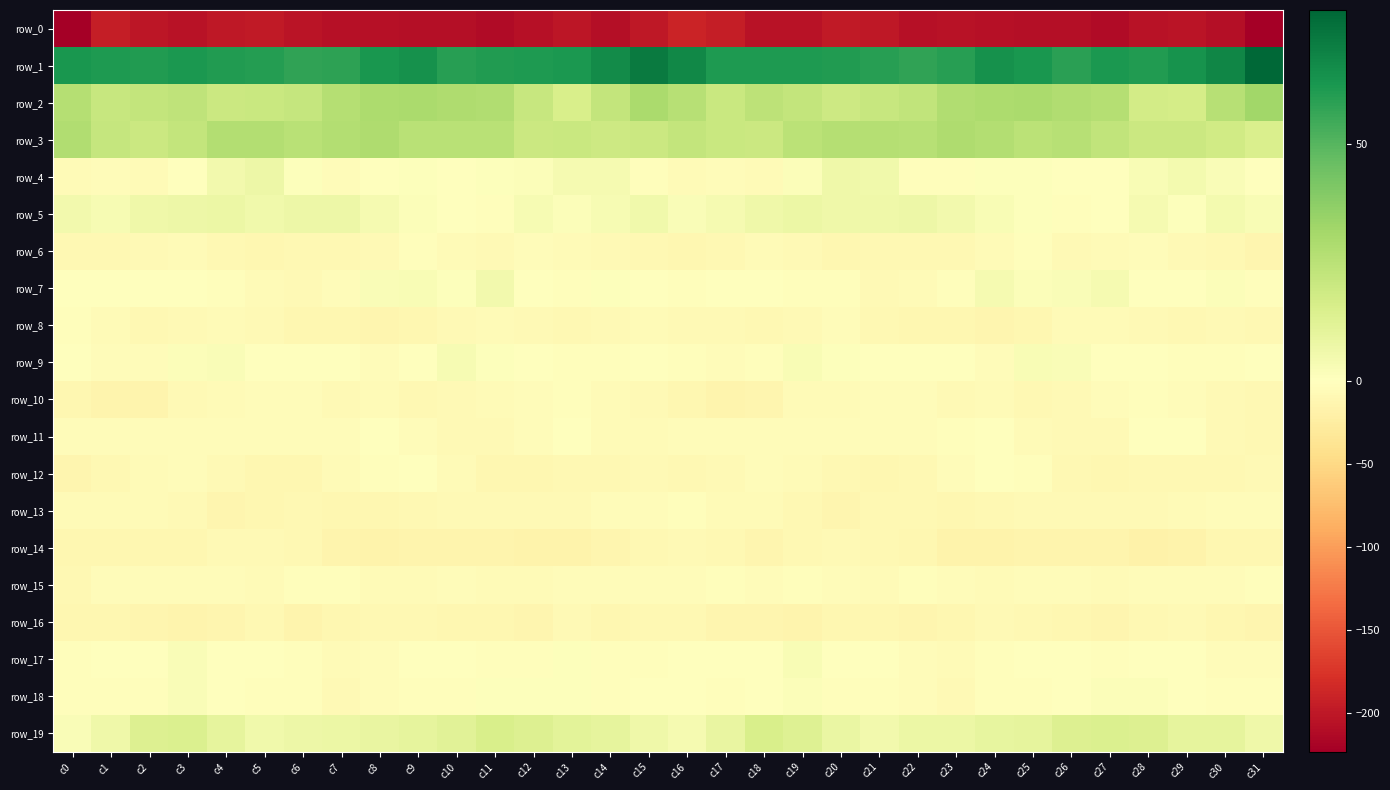

Reading left to right, extract all data points from this chart.

row_0: c0=-222.3	c1=-194.3	c2=-200.8	c3=-205.6	c4=-199.7	c5=-197.7	c6=-204.0	c7=-206.9	c8=-206.1	c9=-208.0	c10=-207.9	c11=-211.5	c12=-207.6	c13=-201.5	c14=-207.8	c15=-199.1	c16=-189.3	c17=-194.4	c18=-204.2	c19=-204.1	c20=-197.7	c21=-199.4	c22=-206.4	c23=-205.8	c24=-207.4	c25=-207.7	c26=-209.0	c27=-211.4	c28=-204.3	c29=-203.0	c30=-209.0	c31=-223.3
row_1: c0=62.6	c1=61.1	c2=60.5	c3=61.8	c4=60.9	c5=60.4	c6=57.9	c7=58.0	c8=62.5	c9=64.7	c10=59.3	c11=60.7	c12=61.1	c13=62.2	c14=66.0	c15=71.7	c16=67.6	c17=61.2	c18=61.2	c19=61.3	c20=60.8	c21=59.6	c22=57.5	c23=59.2	c24=64.4	c25=62.7	c26=58.7	c27=61.8	c28=60.5	c29=64.0	c30=68.1	c31=78.1
row_2: c0=26.8	c1=20.9	c2=22.5	c3=23.8	c4=20.0	c5=20.4	c6=21.5	c7=26.5	c8=28.8	c9=29.4	c10=28.3	c11=27.7	c12=20.8	c13=15.5	c14=22.4	c15=29.7	c16=25.9	c17=20.4	c18=24.2	c19=22.4	c20=19.5	c21=20.9	c22=22.9	c23=27.9	c24=29.0	c25=29.5	c26=27.6	c27=26.4	c28=17.3	c29=17.1	c30=25.9	c31=32.1
row_3: c0=27.6	c1=21.5	c2=20.1	c3=22.3	c4=26.9	c5=26.9	c6=25.2	c7=27.3	c8=28.2	c9=25.0	c10=25.5	c11=25.1	c12=20.0	c13=20.2	c14=19.0	c15=19.9	c16=22.3	c17=20.3	c18=20.0	c19=25.0	c20=26.7	c21=26.5	c22=25.7	c23=28.3	c24=27.4	c25=24.4	c26=26.1	c27=22.6	c28=20.1	c29=19.9	c30=17.8	c31=15.1
row_4: c0=-5.7	c1=-3.9	c2=-5.4	c3=-1.4	c4=5.4	c5=6.9	c6=1.1	c7=-4.1	c8=0.1	c9=1.2	c10=0.3	c11=0.7	c12=1.2	c13=3.9	c14=3.9	c15=-2.4	c16=-6.1	c17=-4.2	c18=-5.9	c19=1.8	c20=6.3	c21=6.0	c22=-2.0	c23=-2.9	c24=1.0	c25=0.8	c26=0.4	c27=0.4	c28=2.7	c29=4.3	c30=2.1	c31=-1.7
row_5: c0=5.3	c1=3.2	c2=6.2	c3=7.0	c4=7.6	c5=5.8	c6=7.0	c7=6.8	c8=3.7	c9=1.5	c10=-1.3	c11=-2.9	c12=3.4	c13=1.5	c14=3.3	c15=5.7	c16=1.9	c17=3.7	c18=6.3	c19=7.7	c20=6.7	c21=6.3	c22=7.2	c23=5.5	c24=2.8	c25=0.9	c26=-2.7	c27=-0.8	c28=3.7	c29=1.0	c30=4.6	c31=3.0
row_6: c0=-9.6	c1=-9.8	c2=-7.0	c3=-6.1	c4=-9.1	c5=-10.9	c6=-8.7	c7=-9.7	c8=-7.8	c9=-1.9	c10=-5.5	c11=-7.8	c12=-3.9	c13=-6.6	c14=-8.2	c15=-10.0	c16=-11.6	c17=-9.3	c18=-6.1	c19=-7.0	c20=-10.5	c21=-9.8	c22=-9.0	c23=-9.4	c24=-5.6	c25=-2.0	c26=-7.5	c27=-6.2	c28=-4.4	c29=-7.4	c30=-9.3	c31=-13.2
row_7: c0=0.3	c1=-0.8	c2=-0.6	c3=-1.1	c4=-2.7	c5=-5.4	c6=-7.3	c7=-4.2	c8=2.4	c9=2.9	c10=0.8	c11=5.3	c12=0.4	c13=-2.0	c14=1.0	c15=-0.5	c16=-2.3	c17=-1.3	c18=0.1	c19=-2.4	c20=-2.6	c21=-7.5	c22=-6.0	c23=-2.0	c24=3.8	c25=1.6	c26=2.4	c27=4.2	c28=-1.1	c29=-1.6	c30=1.6	c31=-2.6
row_8: c0=-3.0	c1=-6.7	c2=-8.8	c3=-8.4	c4=-5.7	c5=-7.2	c6=-12.2	c7=-10.6	c8=-13.1	c9=-12.2	c10=-8.3	c11=-5.3	c12=-8.1	c13=-9.5	c14=-8.3	c15=-6.5	c16=-7.2	c17=-8.0	c18=-8.8	c19=-7.5	c20=-5.1	c21=-9.8	c22=-12.0	c23=-11.1	c24=-13.8	c25=-10.8	c26=-6.7	c27=-6.3	c28=-8.5	c29=-9.9	c30=-7.4	c31=-10.3
row_9: c0=-0.5	c1=-4.0	c2=-4.5	c3=1.3	c4=2.4	c5=0.4	c6=-0.4	c7=-0.2	c8=-4.5	c9=0.6	c10=3.4	c11=0.6	c12=-1.2	c13=-2.7	c14=-3.3	c15=-0.8	c16=-2.0	c17=-4.6	c18=-2.7	c19=2.7	c20=1.1	c21=0.3	c22=-0.5	c23=-1.7	c24=-4.2	c25=2.8	c26=2.3	c27=-0.0	c28=-1.7	c29=-3.4	c30=-2.7	c31=-1.5
row_10: c0=-10.7	c1=-14.9	c2=-14.8	c3=-8.3	c4=-6.2	c5=-4.1	c6=-4.1	c7=-7.4	c8=-6.4	c9=-9.1	c10=-8.1	c11=-5.3	c12=-3.8	c13=-2.8	c14=-6.6	c15=-8.7	c16=-11.5	c17=-15.4	c18=-12.7	c19=-6.6	c20=-6.0	c21=-3.5	c22=-5.2	c23=-7.5	c24=-6.7	c25=-9.5	c26=-7.1	c27=-4.7	c28=-2.7	c29=-4.1	c30=-7.7	c31=-9.8
row_11: c0=-4.9	c1=-4.4	c2=-4.7	c3=-4.7	c4=-3.8	c5=-4.0	c6=-4.2	c7=-3.7	c8=-0.7	c9=-4.1	c10=-7.3	c11=-8.1	c12=-3.6	c13=-0.3	c14=-5.3	c15=-6.4	c16=-4.7	c17=-4.2	c18=-5.0	c19=-4.2	c20=-4.1	c21=-4.1	c22=-4.1	c23=-2.5	c24=-1.0	c25=-5.9	c26=-7.7	c27=-7.5	c28=-1.0	c29=-1.7	c30=-7.0	c31=-8.8
row_12: c0=-12.5	c1=-9.1	c2=-5.6	c3=-4.4	c4=-8.0	c5=-11.4	c6=-11.7	c7=-6.7	c8=-2.3	c9=-0.9	c10=-6.9	c11=-11.9	c12=-10.5	c13=-10.5	c14=-9.1	c15=-7.7	c16=-9.7	c17=-7.2	c18=-4.7	c19=-5.7	c20=-9.3	c21=-12.1	c22=-10.4	c23=-4.8	c24=-1.1	c25=-2.2	c26=-9.6	c27=-11.9	c28=-10.4	c29=-9.9	c30=-9.2	c31=-7.4
row_13: c0=-6.0	c1=-6.1	c2=-6.6	c3=-7.4	c4=-13.1	c5=-11.8	c6=-9.1	c7=-10.5	c8=-10.5	c9=-9.4	c10=-8.5	c11=-7.9	c12=-7.4	c13=-7.7	c14=-4.2	c15=-3.7	c16=-3.0	c17=-5.9	c18=-6.4	c19=-10.2	c20=-13.4	c21=-10.4	c22=-9.4	c23=-10.9	c24=-10.2	c25=-8.6	c26=-8.4	c27=-7.7	c28=-7.8	c29=-6.3	c30=-4.9	c31=-4.6
row_14: c0=-10.6	c1=-10.6	c2=-12.0	c3=-10.9	c4=-8.1	c5=-8.2	c6=-9.5	c7=-14.1	c8=-17.1	c9=-14.5	c10=-14.4	c11=-14.1	c12=-16.2	c13=-17.3	c14=-12.9	c15=-9.2	c16=-8.3	c17=-10.4	c18=-12.6	c19=-9.8	c20=-7.5	c21=-8.8	c22=-10.7	c23=-15.7	c24=-16.5	c25=-14.2	c26=-14.3	c27=-14.3	c28=-17.5	c29=-16.2	c30=-11.9	c31=-11.9
row_15: c0=-9.6	c1=-4.7	c2=-3.9	c3=-4.4	c4=-3.9	c5=-6.5	c6=-3.4	c7=-3.1	c8=-6.3	c9=-5.3	c10=-3.5	c11=-6.7	c12=-5.6	c13=-4.7	c14=-4.3	c15=-4.0	c16=-5.0	c17=-3.1	c18=-4.9	c19=-3.1	c20=-5.1	c21=-6.2	c22=-1.9	c23=-4.5	c24=-6.6	c25=-4.1	c26=-4.6	c27=-6.8	c28=-5.1	c29=-4.9	c30=-4.1	c31=-2.8
row_16: c0=-10.6	c1=-11.9	c2=-13.7	c3=-14.6	c4=-12.3	c5=-9.9	c6=-14.3	c7=-11.7	c8=-9.1	c9=-9.4	c10=-11.2	c11=-12.1	c12=-12.3	c13=-7.6	c14=-10.6	c15=-10.1	c16=-9.1	c17=-12.5	c18=-13.8	c19=-14.4	c20=-10.7	c21=-11.8	c22=-13.6	c23=-10.6	c24=-8.4	c25=-10.3	c26=-11.4	c27=-13.1	c28=-10.2	c29=-8.2	c30=-11.6	c31=-12.8
row_17: c0=-2.0	c1=-1.4	c2=-1.4	c3=2.4	c4=0.4	c5=-1.3	c6=-3.2	c7=-6.9	c8=-4.2	c9=-0.1	c10=-0.8	c11=-2.7	c12=-2.5	c13=1.0	c14=-3.4	c15=-2.3	c16=0.3	c17=-1.1	c18=-0.6	c19=2.5	c20=-0.9	c21=-1.2	c22=-5.1	c23=-6.3	c24=-2.9	c25=0.5	c26=-1.6	c27=-3.2	c28=-0.9	c29=0.1	c30=-4.9	c31=-3.6
row_18: c0=-2.3	c1=-3.1	c2=-2.0	c3=1.9	c4=-1.1	c5=-2.8	c6=-2.7	c7=-7.9	c8=-3.7	c9=-1.8	c10=-2.4	c11=0.9	c12=1.1	c13=1.0	c14=-2.3	c15=-1.6	c16=-1.2	c17=-3.0	c18=-0.8	c19=1.5	c20=-2.3	c21=-2.3	c22=-5.0	c23=-7.2	c24=-2.3	c25=-1.9	c26=-1.6	c27=1.4	c28=1.6	c29=-0.4	c30=-2.3	c31=-2.4
row_19: c0=2.3	c1=6.2	c2=13.9	c3=14.4	c4=10.1	c5=6.0	c6=6.7	c7=7.6	c8=8.9	c9=10.2	c10=11.7	c11=15.3	c12=13.8	c13=11.5	c14=10.0	c15=6.5	c16=4.3	c17=9.0	c18=15.3	c19=12.9	c20=8.5	c21=5.4	c22=7.4	c23=7.8	c24=9.8	c25=10.2	c26=13.5	c27=14.6	c28=13.6	c29=10.1	c30=10.0	c31=6.6